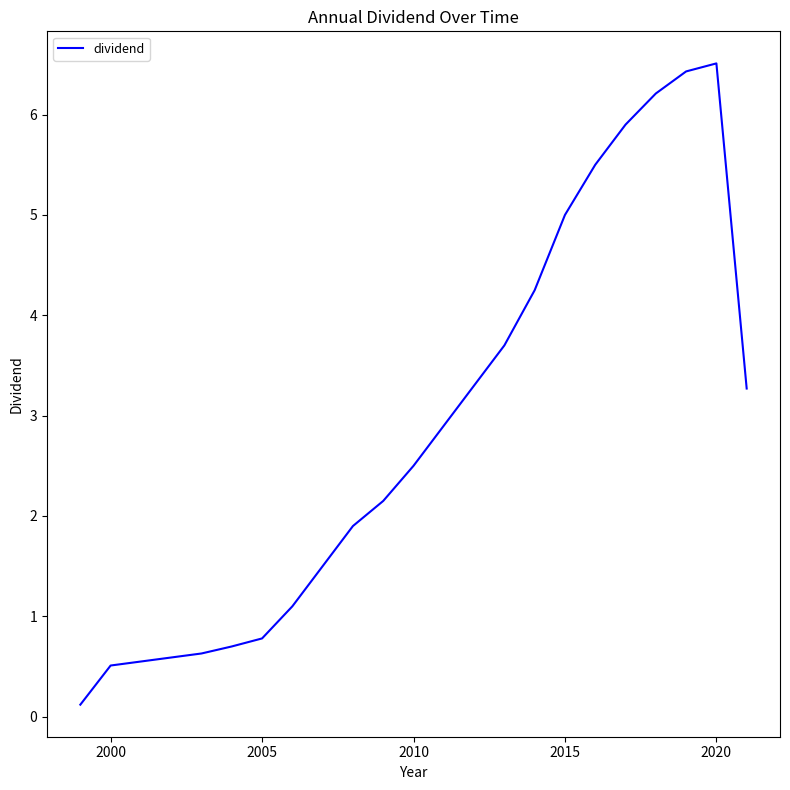

What is the maximum value shown in the chart?

6.5